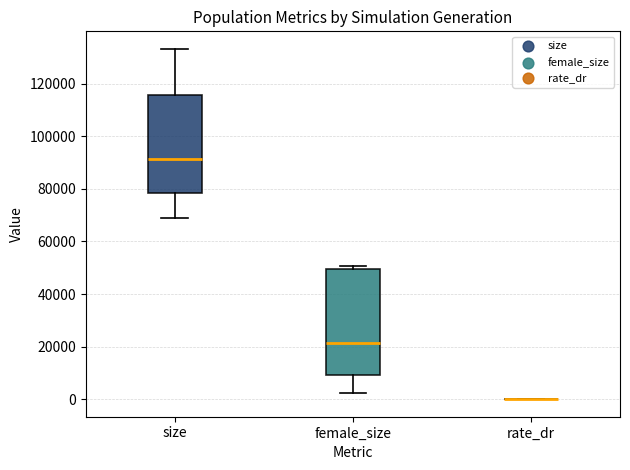

Which box is the tallest, from its lower edge to its upper edge?

female_size